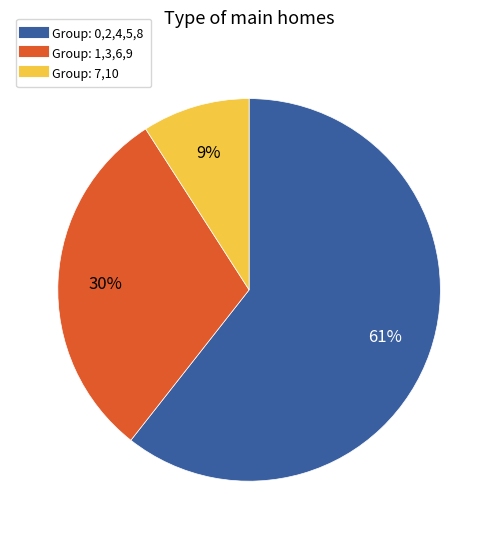

To the nearest percent, what is the difference between the largest and smallest slice percentages?

52%